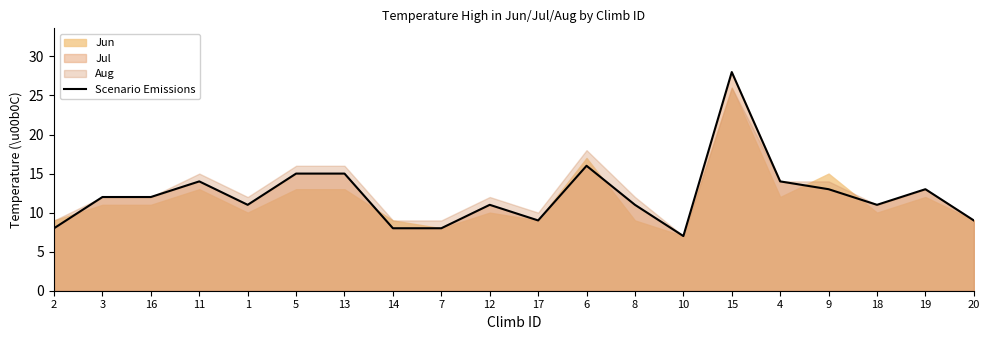

At which label does the data first exceed 12?

11